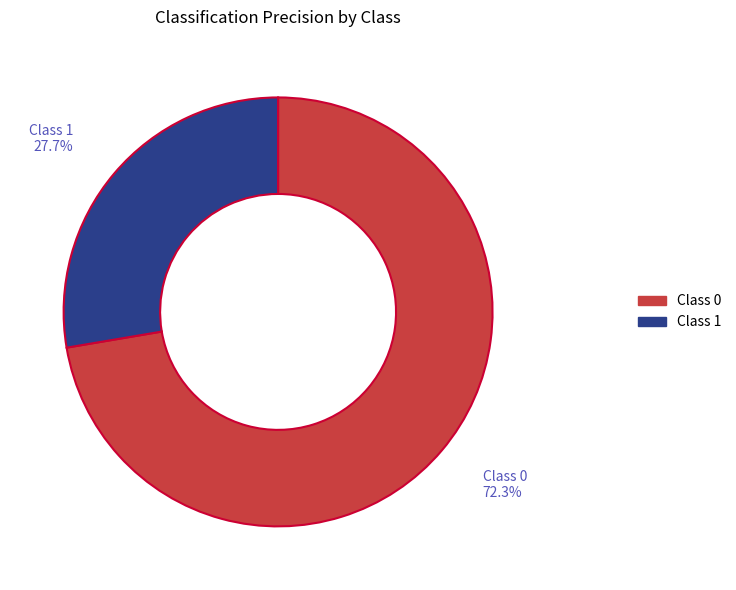

Combined, do Class 1 and Class 0 account for over 50%?

Yes